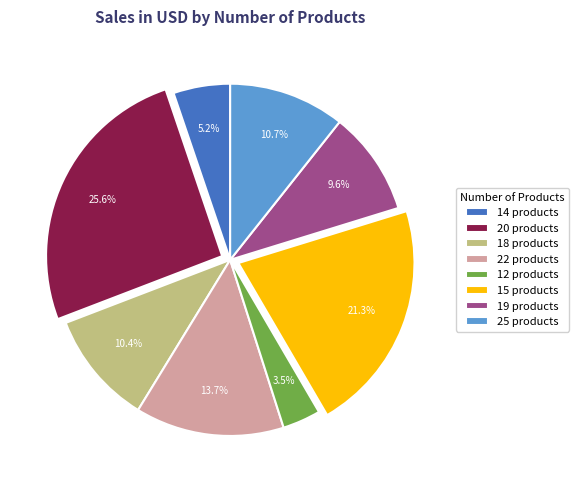

What is the ratio of the value at 19 products to the value at 22 products?

0.7